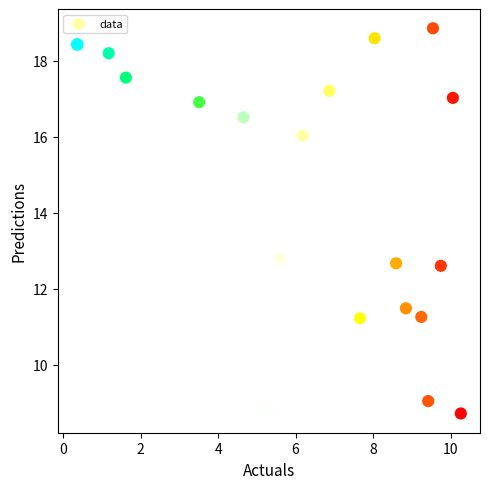

What Y value in the scatter plot is closest to 13?

12.8